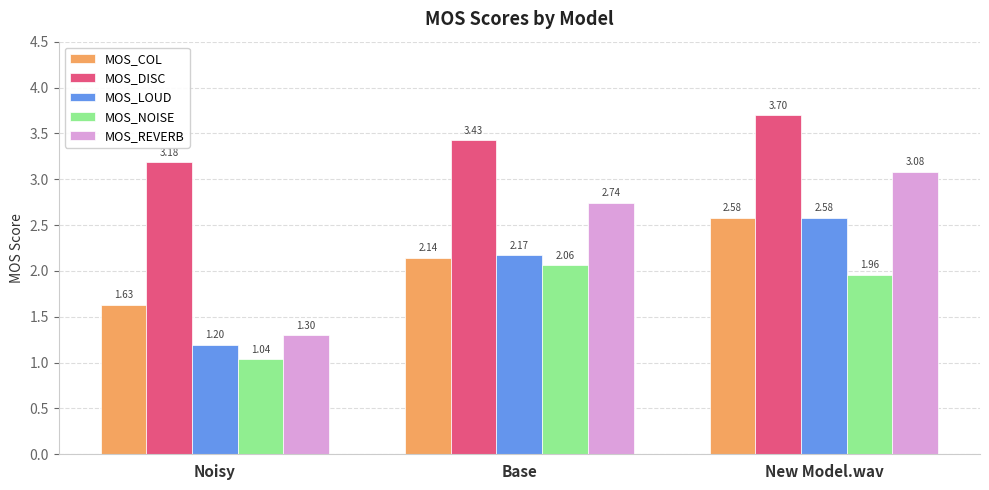

What is the difference between the maximum and second lowest values in the MOS_COL series?

0.4